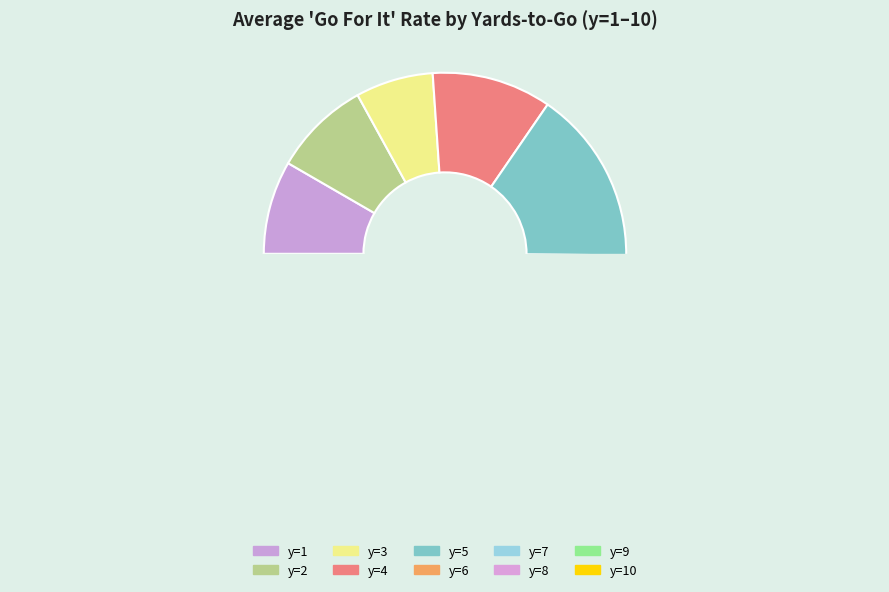

To the nearest percent, what portion does 12 represent?

7%